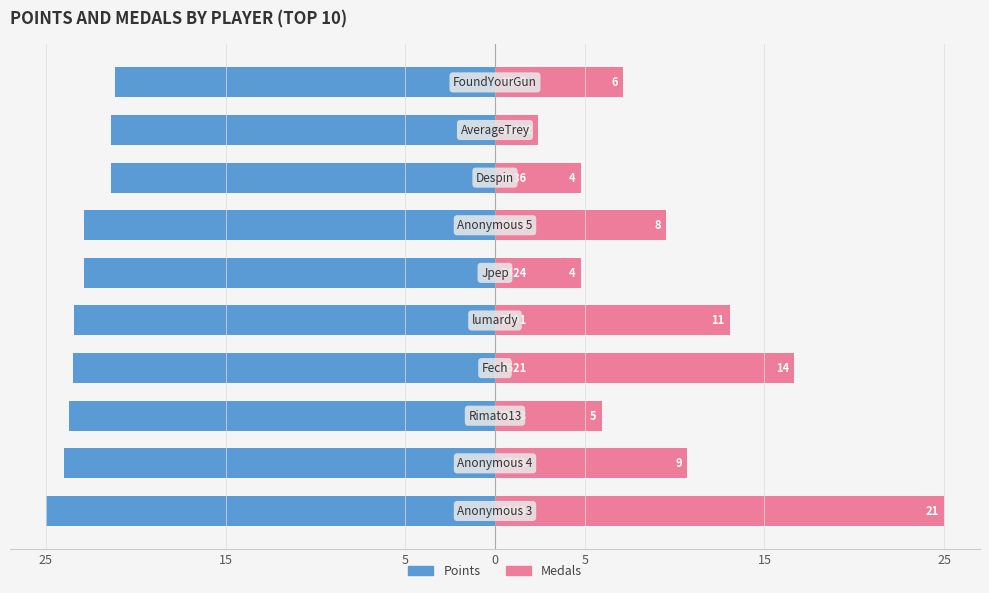

Reading left to right, extract all data points from this chart.

Points: -25.0	-24.0	-23.7	-23.5	-23.4	-22.9	-22.9	-21.4	-21.4	-21.2
Medals: 25.0	10.7	6.0	16.7	13.1	4.8	9.5	4.8	2.4	7.1